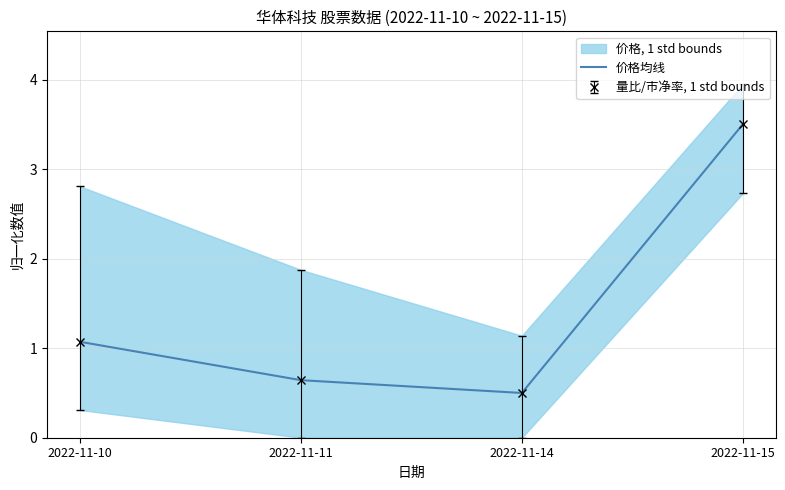

How many interior local valleys (lower than both neighbors) does the data have?

1